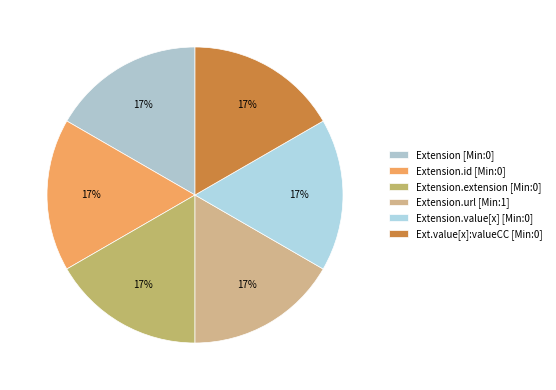

To the nearest percent, what is the difference between the largest and smallest slice percentages?

0%